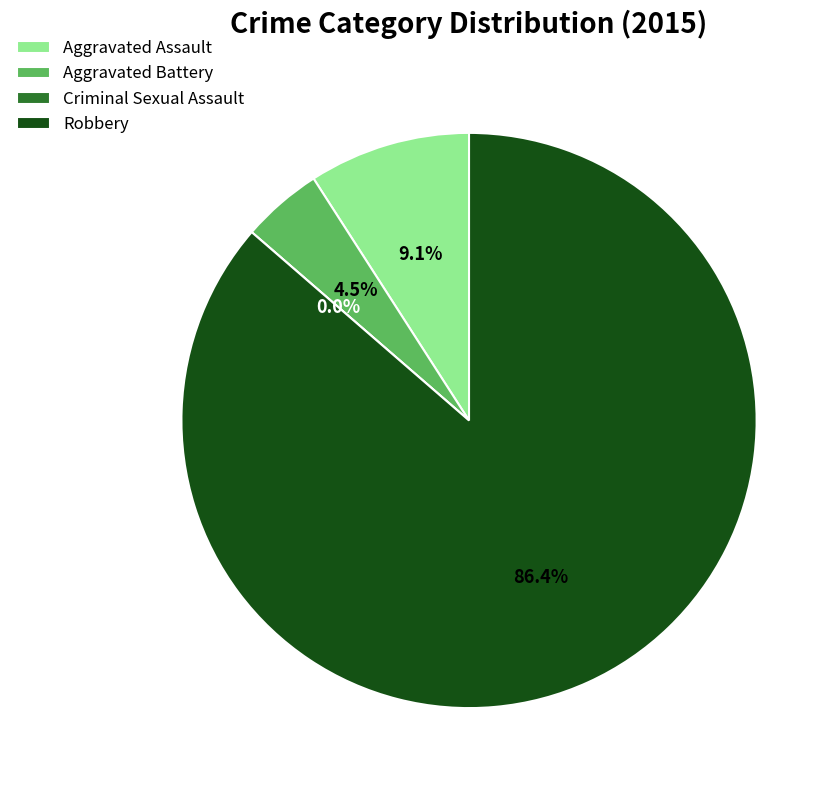

Is there a majority slice in this chart?

Yes